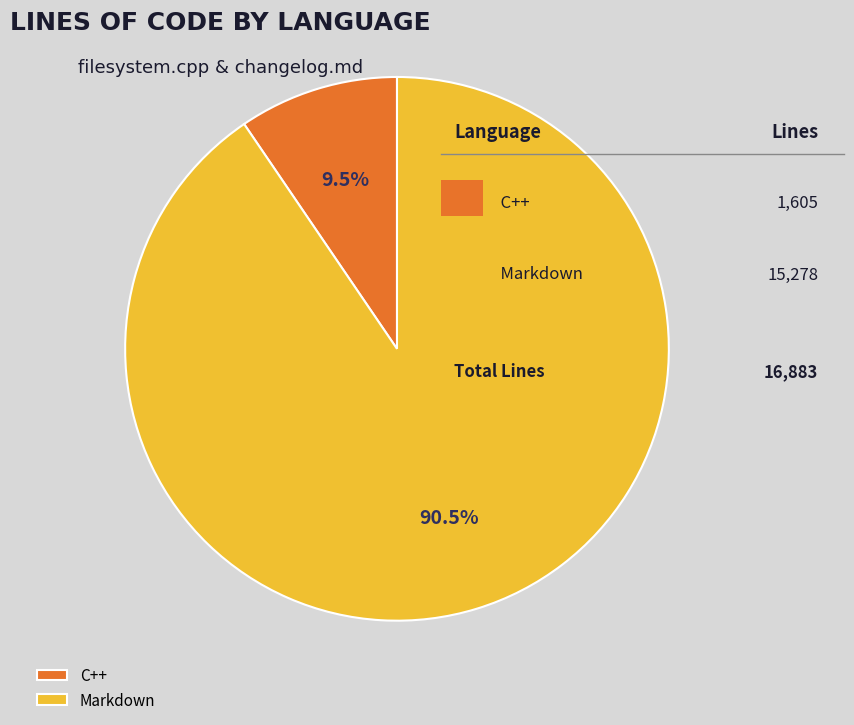

Which slice is the largest?

Markdown